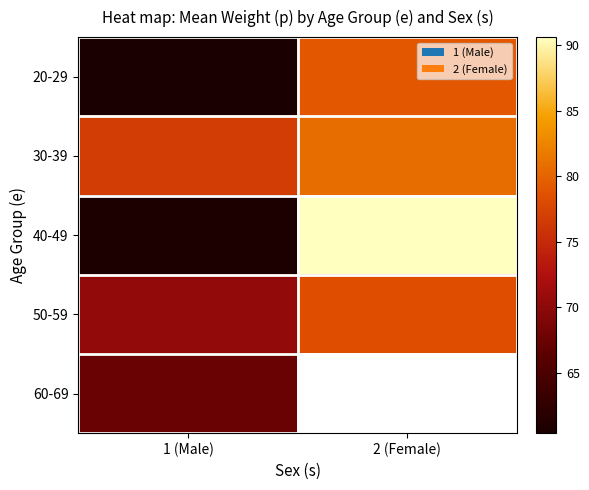

At 1 (Male), list the series in order from smallest to largest.

20-29, 40-49, 60-69, 50-59, 30-39